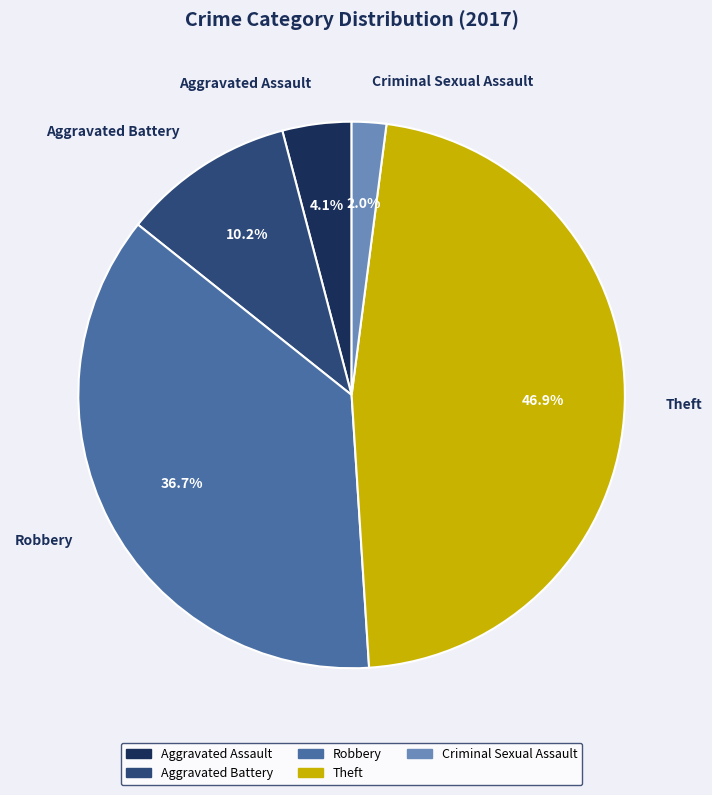

Does Theft represent more than half of the total?

No